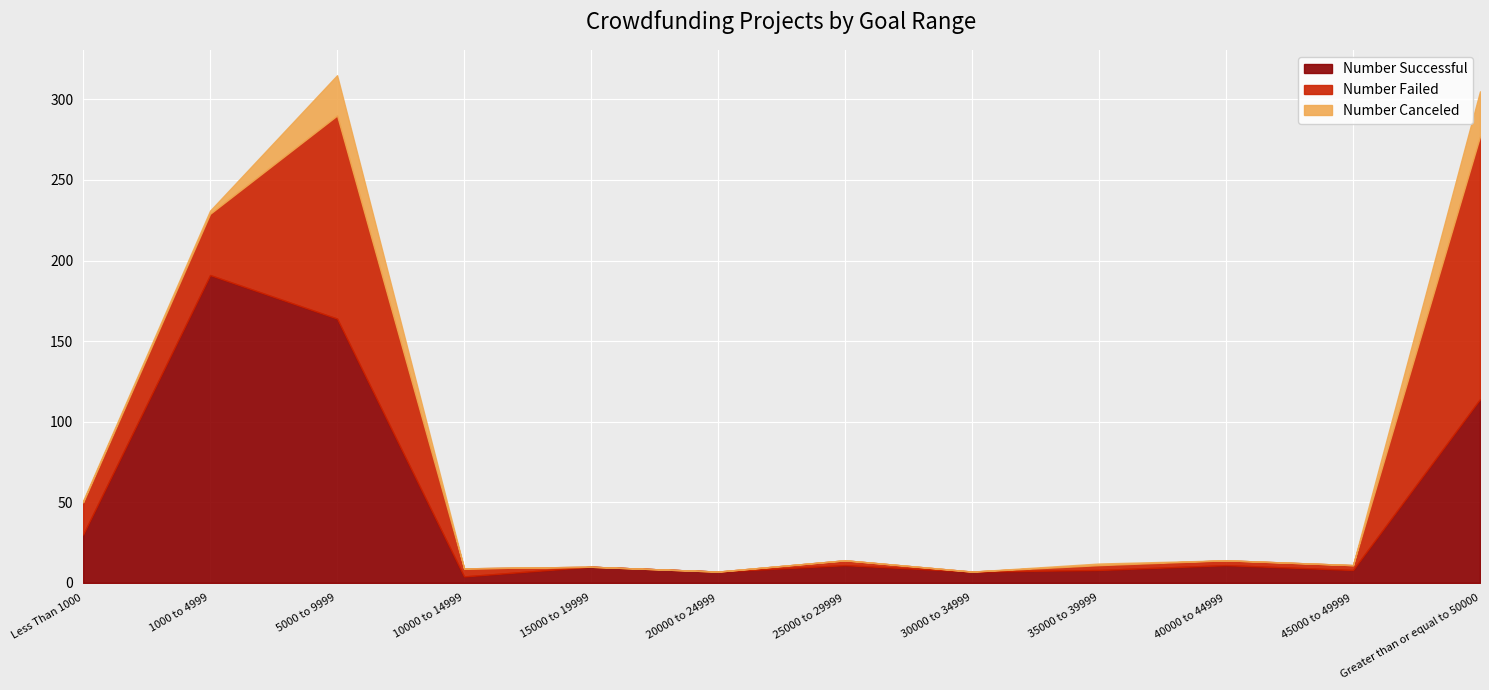

Is it true that Number Canceled equals 1 at 1000 to 4999?

False